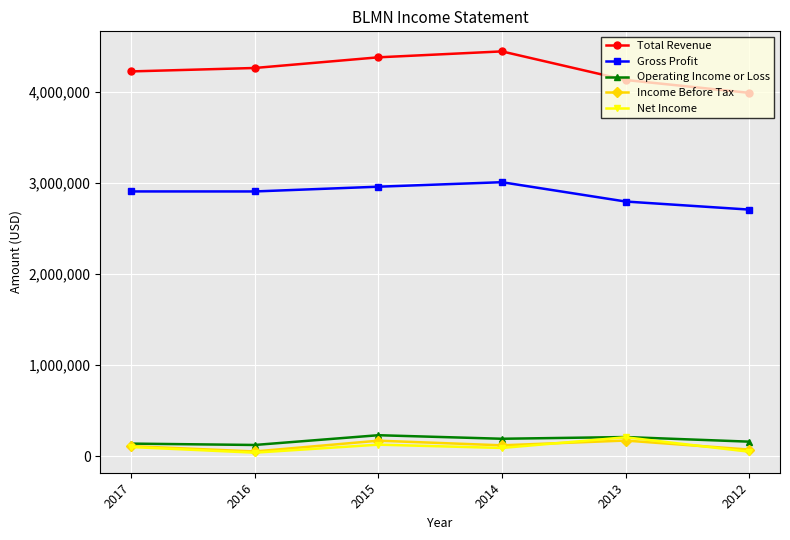

True or false: Gross Profit and Net Income cross at least once.

False